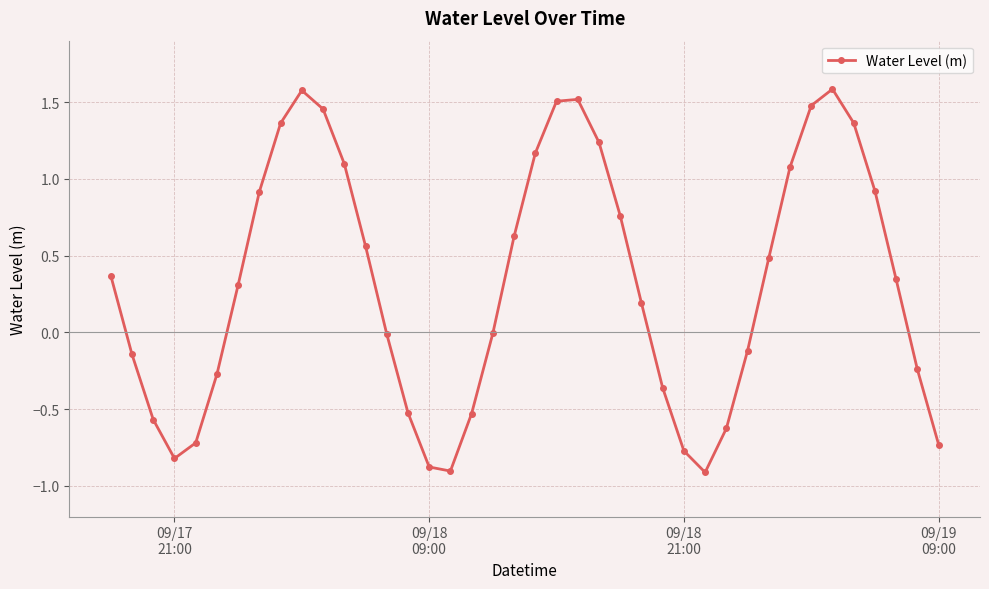

What is the smallest value displayed?

-0.9